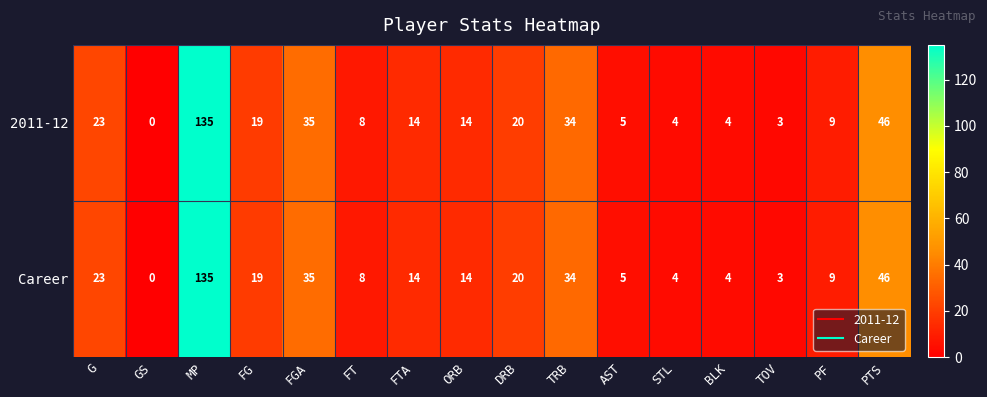

What is the difference between the maximum and second lowest values in the 2011-12 series?

132